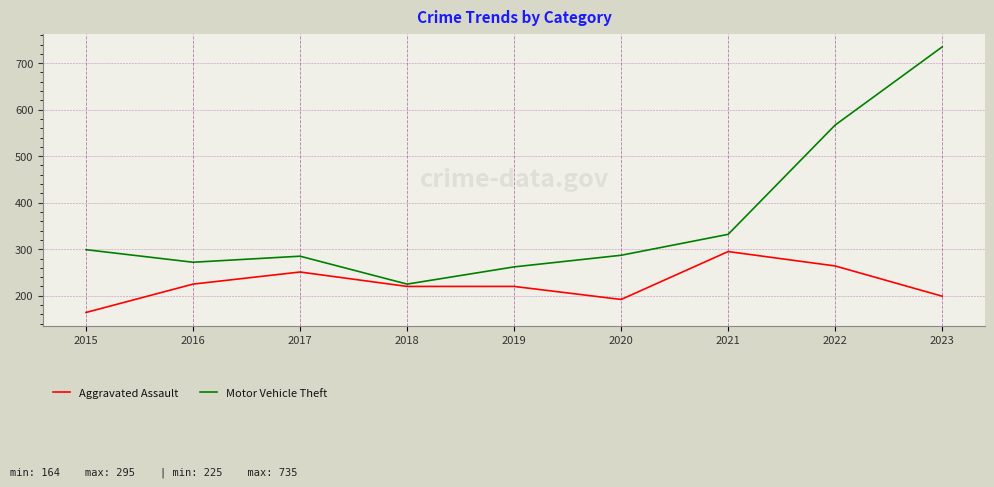

At which category is the sum across all series the highest?

2023